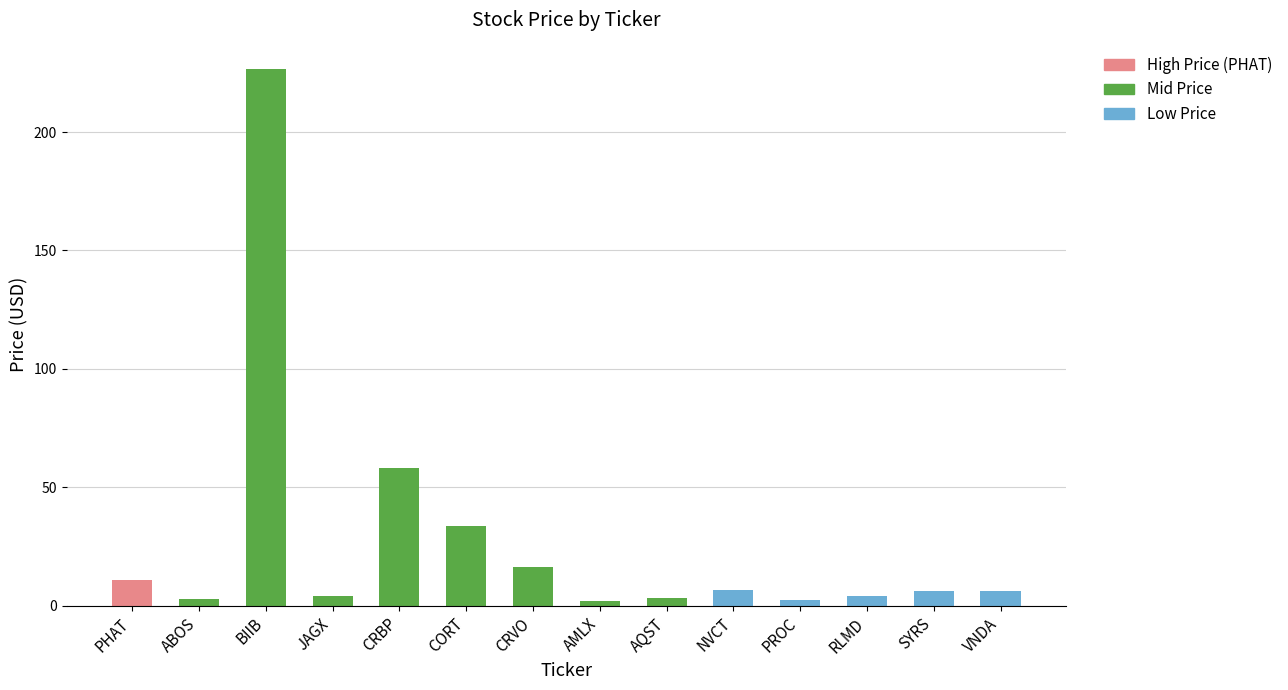

Is it true that the value at CRBP is 12.1?

False